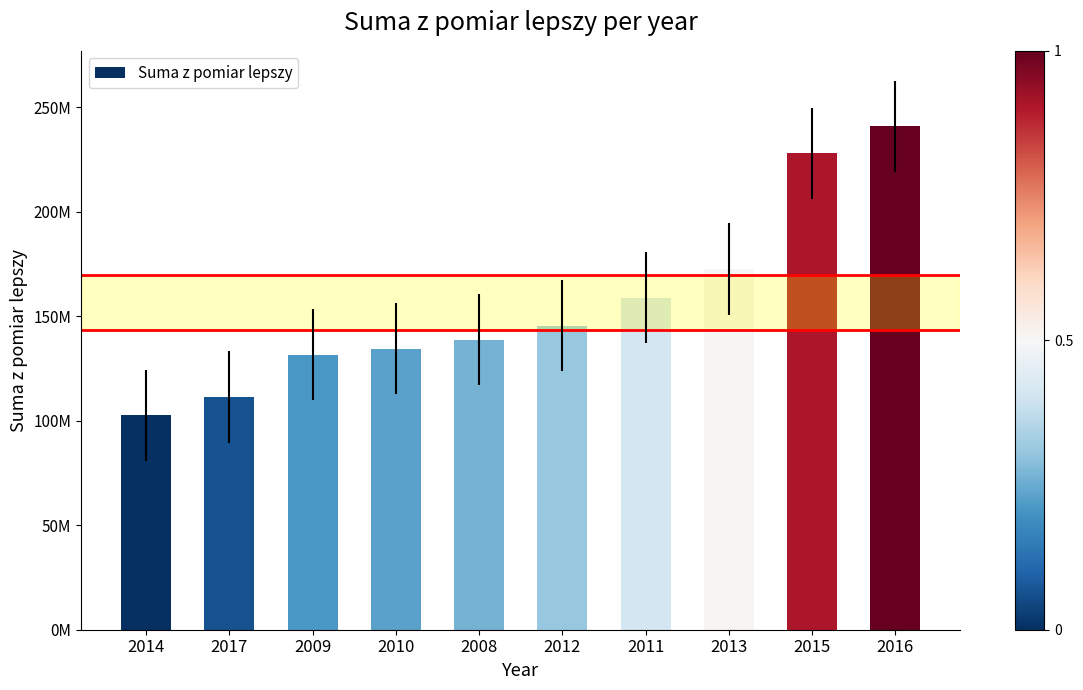

Are the bars horizontal?

No